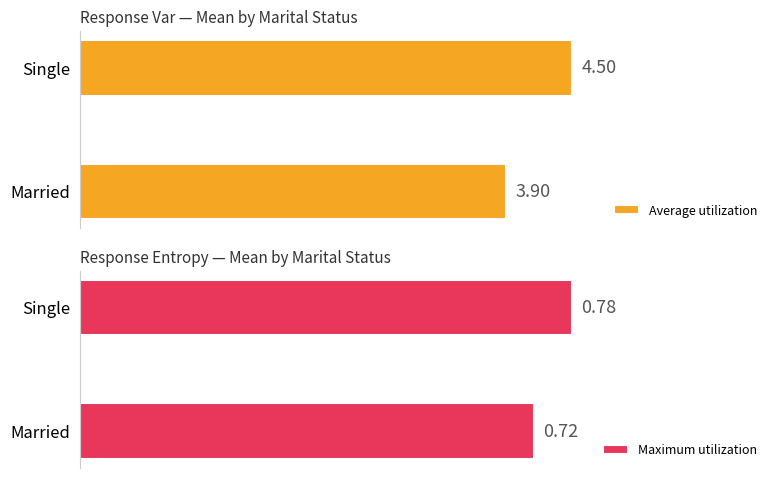

At which label is Maximum utilization closest to 0?

Married